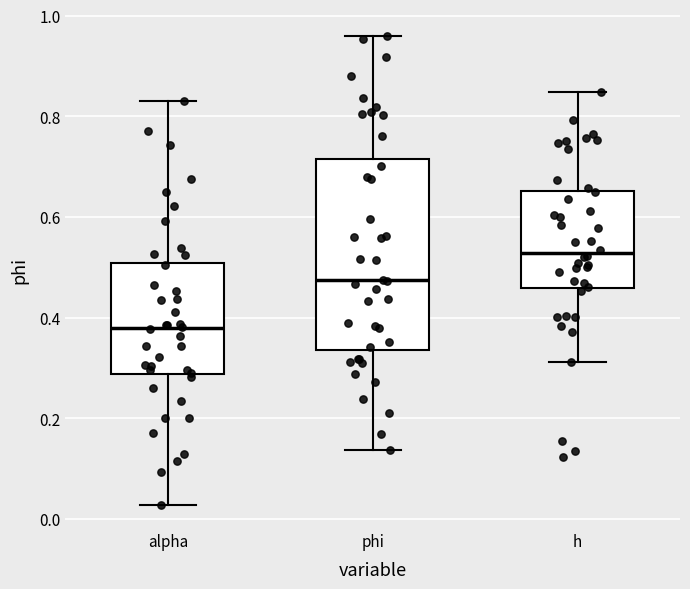

Where does the lower whisker of the box for h end on the y-axis? The values are not printed on the chart, so give them approximately, as read against the axis.

0.32